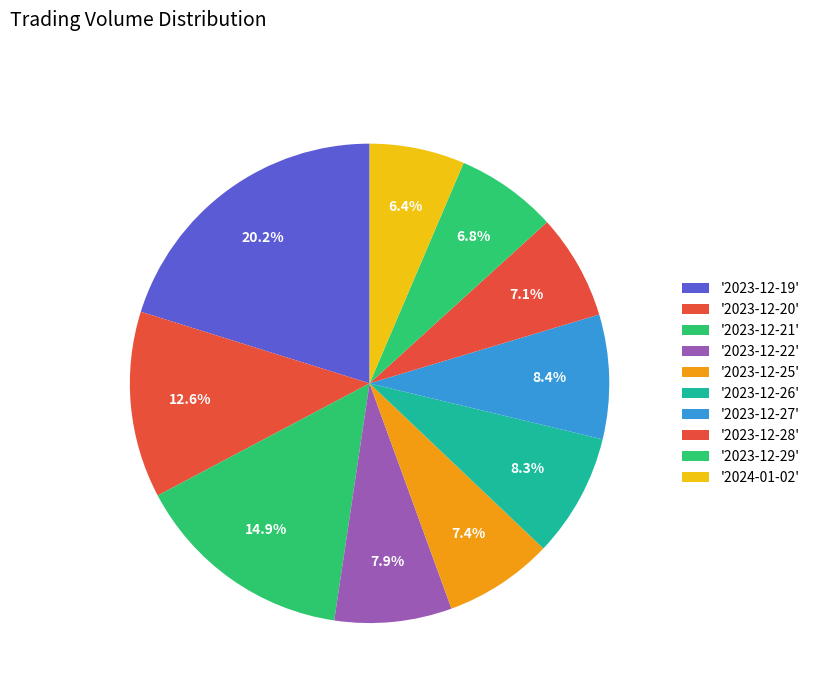

Does any single category account for the majority?

No